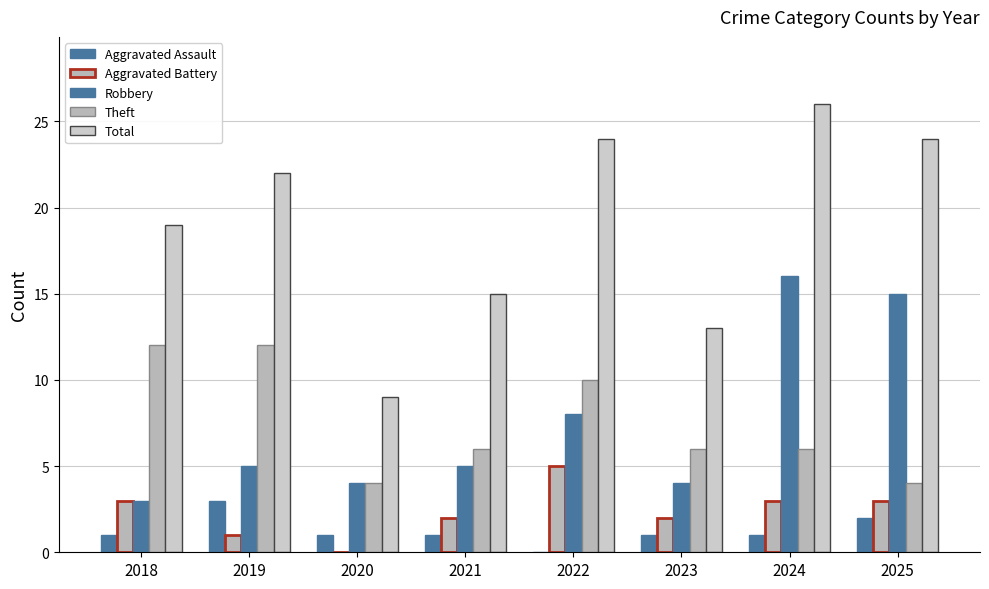

How many values in Aggravated Assault are above zero?

7